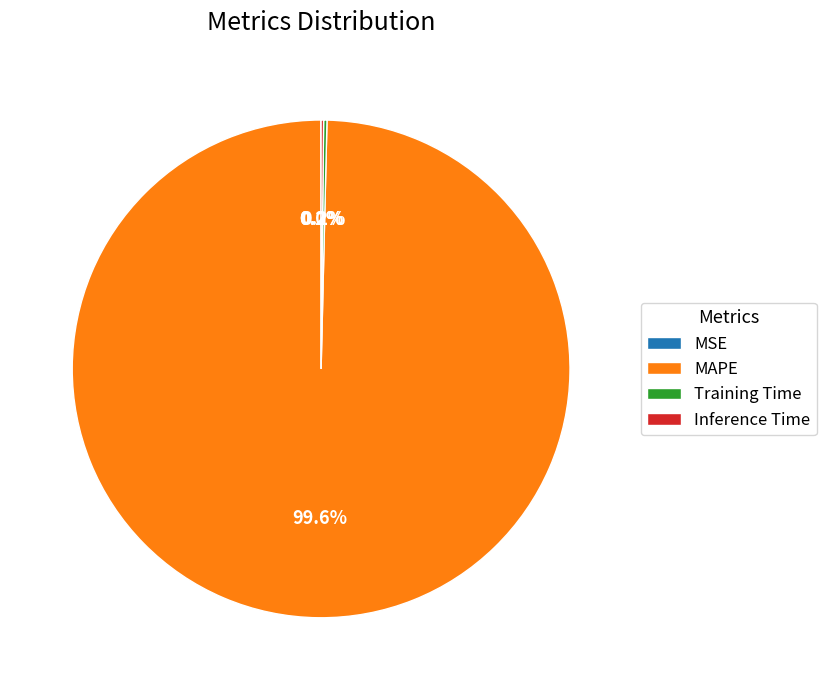

Is MAPE the majority of the pie?

Yes